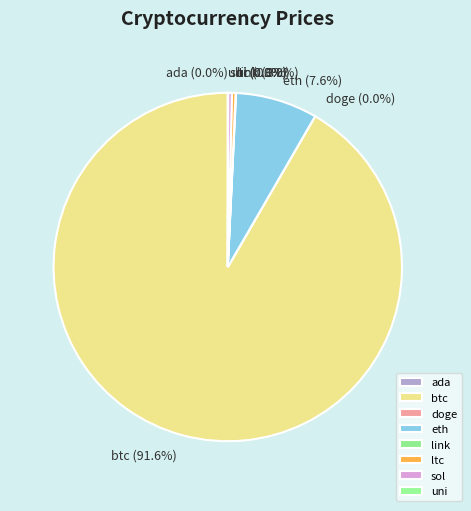

What portion of the pie excludes eth?

92.4%